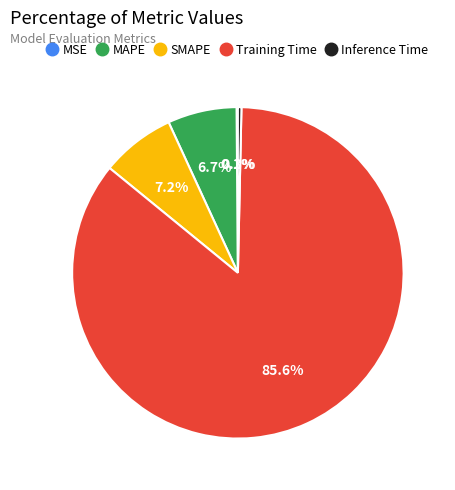

What is the majority slice?

Training Time